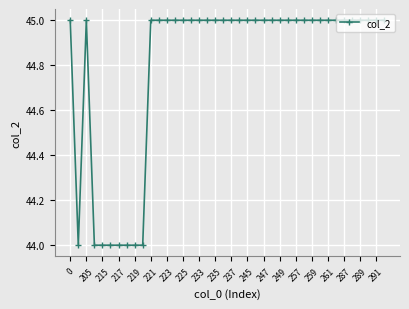

True or false: the data has more than 0 interior local peaks.

True